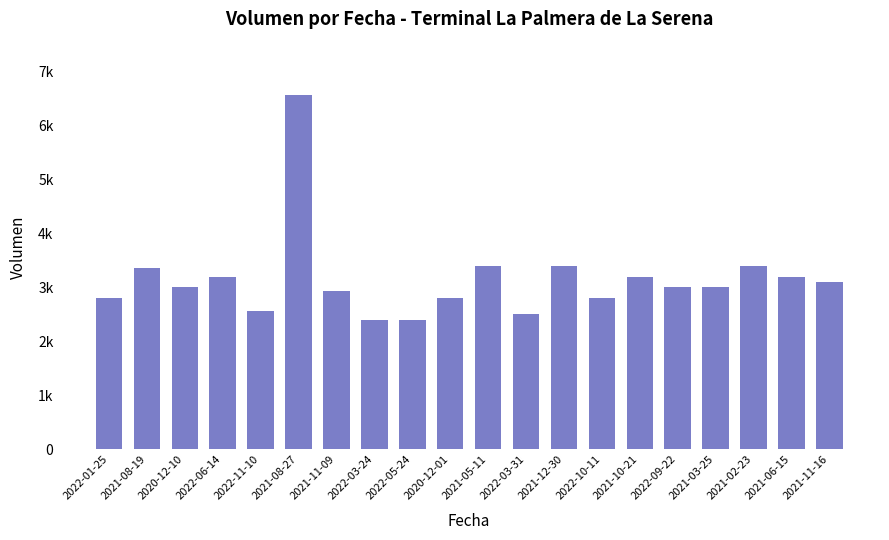

What is the change in value from 2022-01-25 to 2021-11-16?

+300